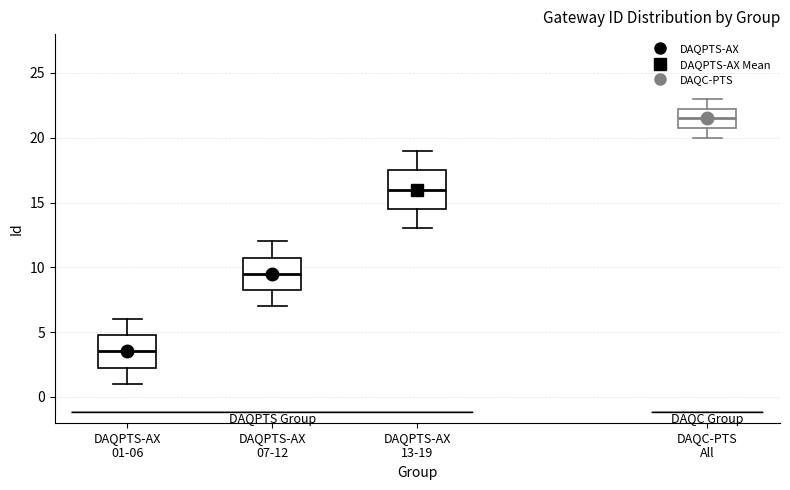

Which box is the tallest, from its lower edge to its upper edge?

DAQPTS-AX 13-19